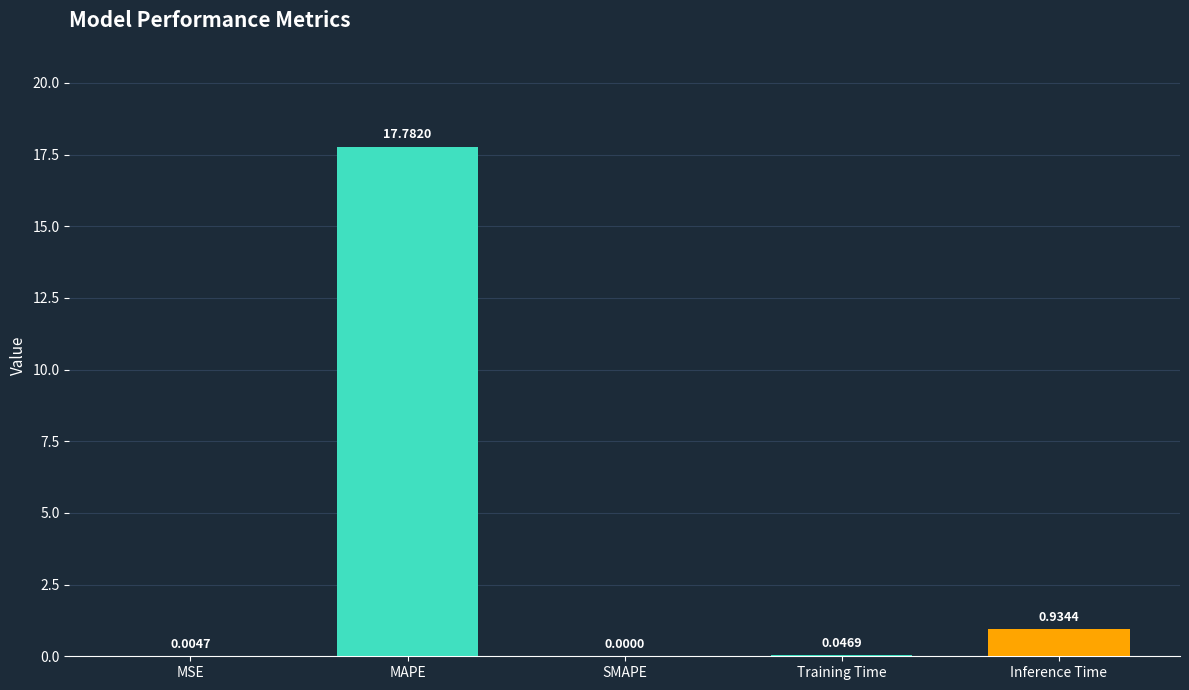

What is the sum of all values?

18.8